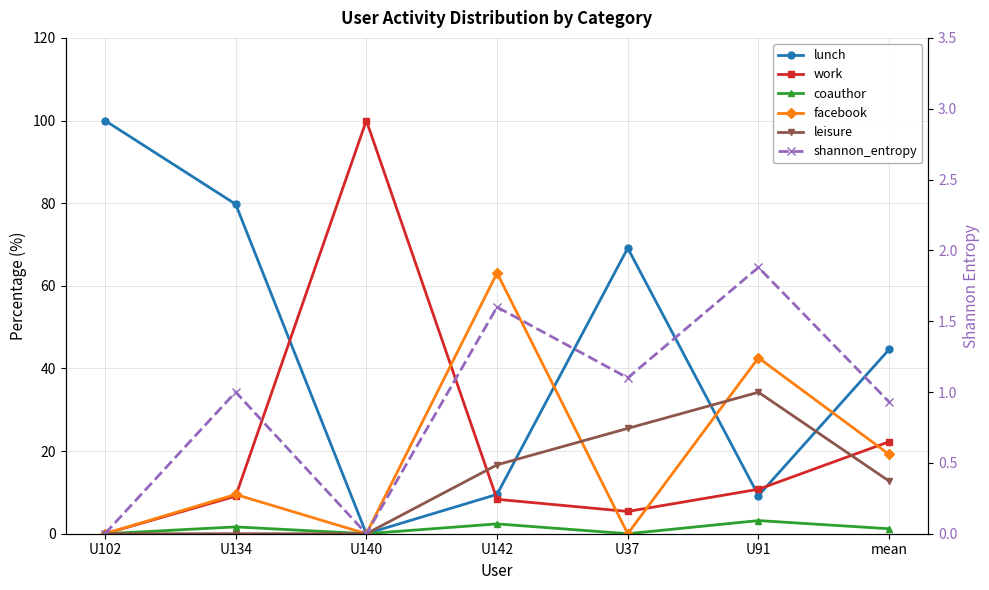

Rank the series by their maximum value, from lowest to highest.

shannon_entropy, coauthor, leisure, facebook, lunch, work